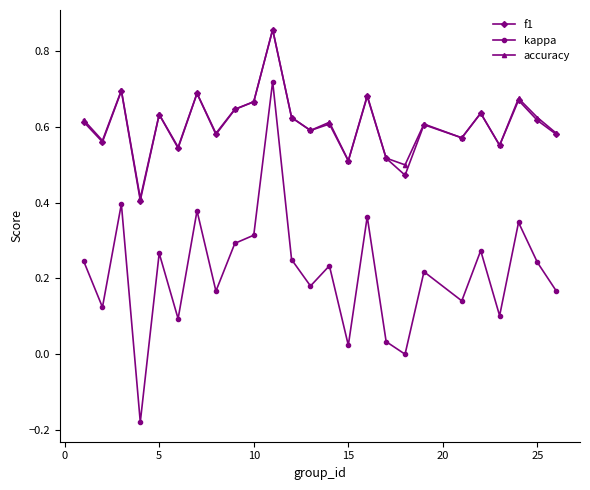

Which series has the widest spread of values?

kappa